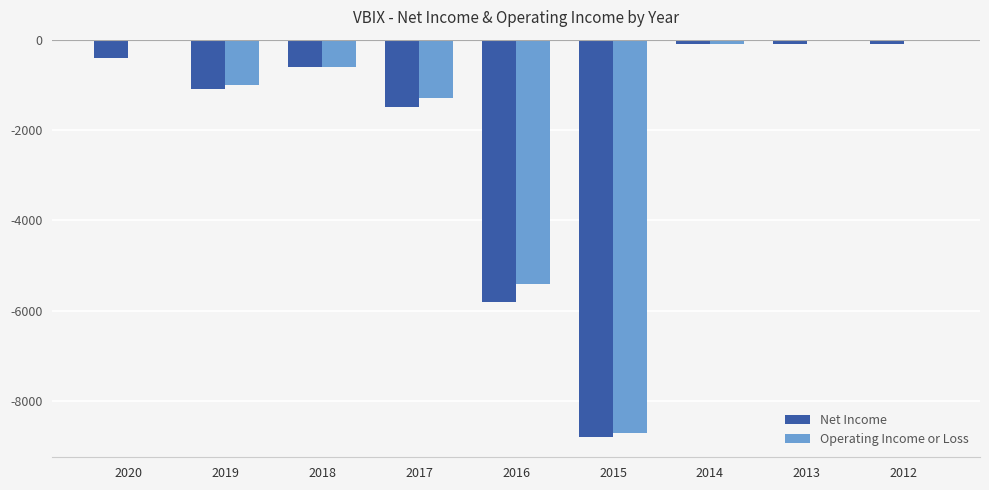

Reading left to right, what are all the values shown in this chart?

Net Income: -400	-1100	-600	-1500	-5800	-8800	-100	-100	-100
Operating Income or Loss: 0	-1000	-600	-1300	-5400	-8700	-100	0	0